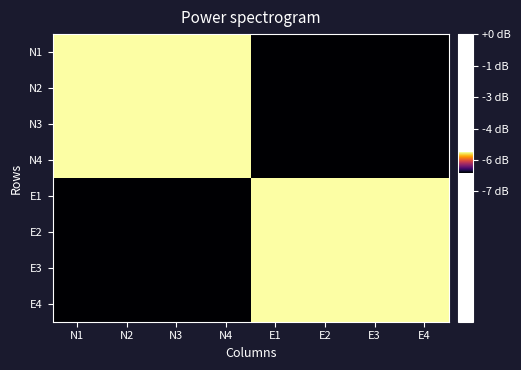

Count the number of categories in the chart.

8